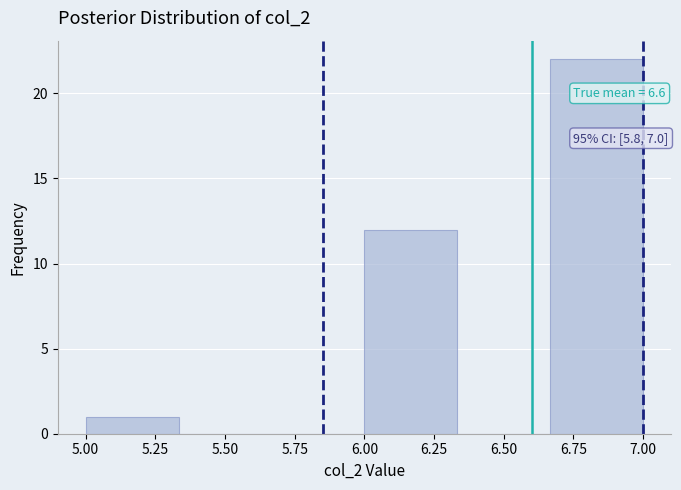

Over which range of the x-axis is the bar tallest?

6.65 to 7.00